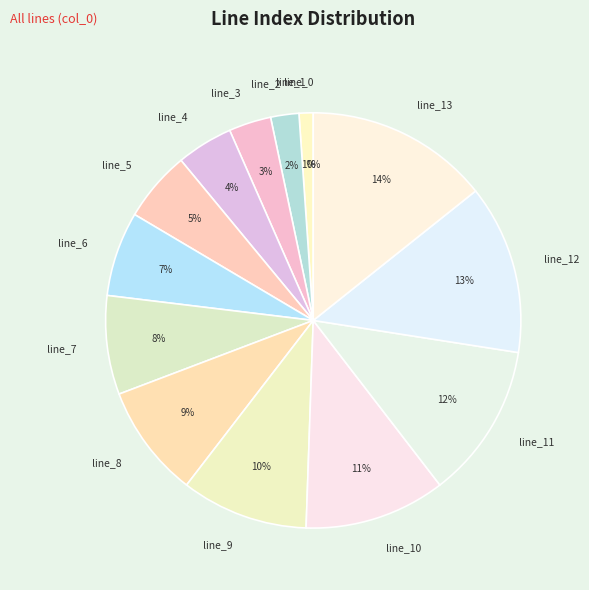

Rank the categories by value from highest to lowest.

line_13, line_12, line_11, line_10, line_9, line_8, line_7, line_6, line_5, line_4, line_3, line_2, line_1, line_0